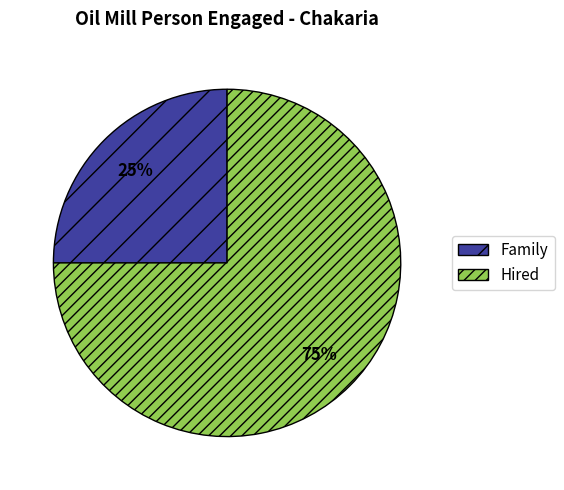

Is there any slice that represents more than half of the pie?

Yes